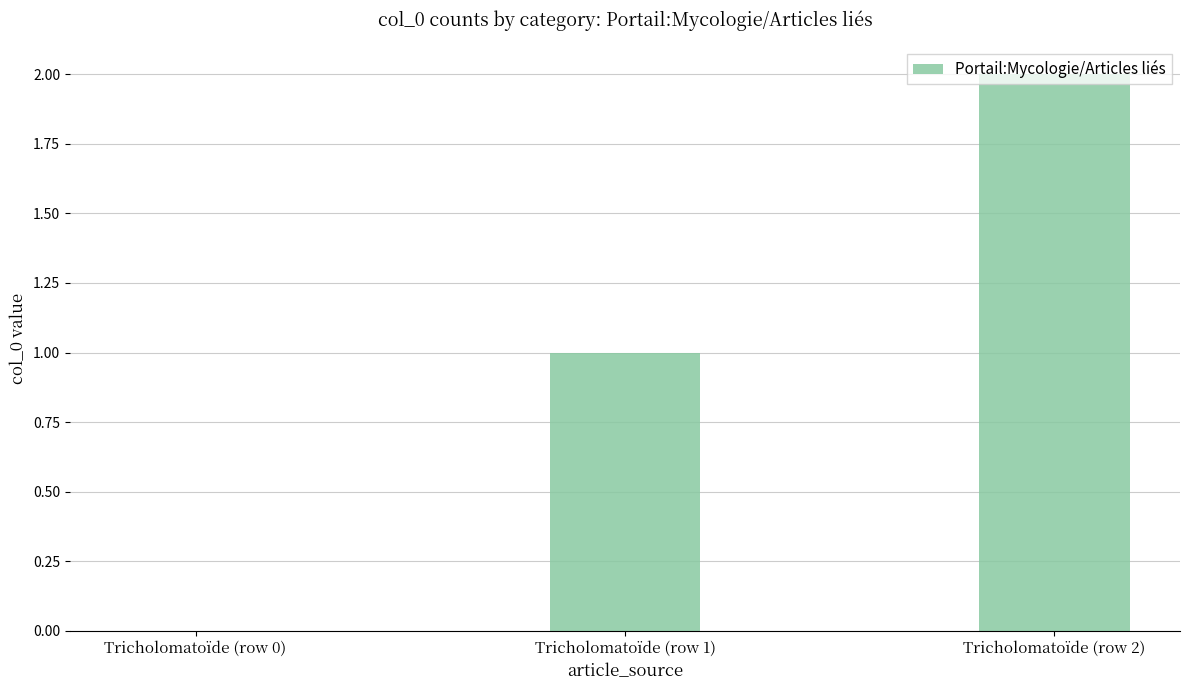

How many values are between 0 and 2?

3